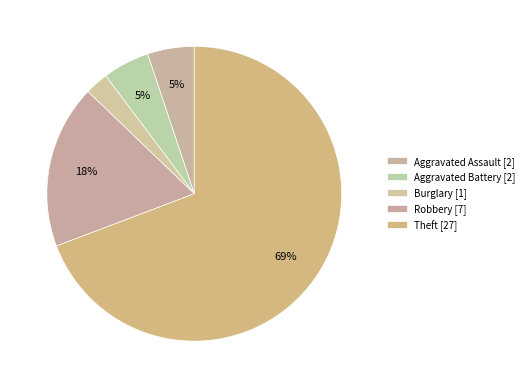

Which category has the biggest portion of the pie?

Theft